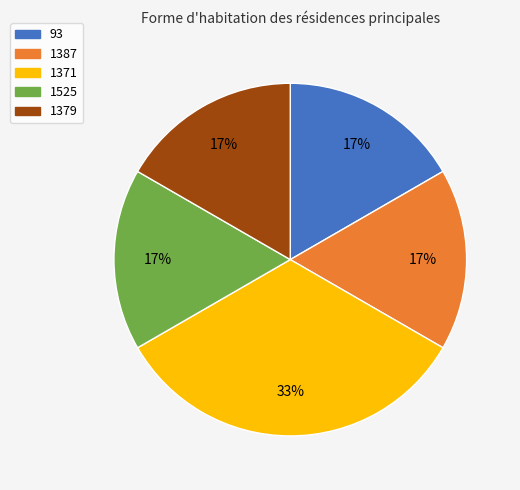

Which slice is the largest?

1371